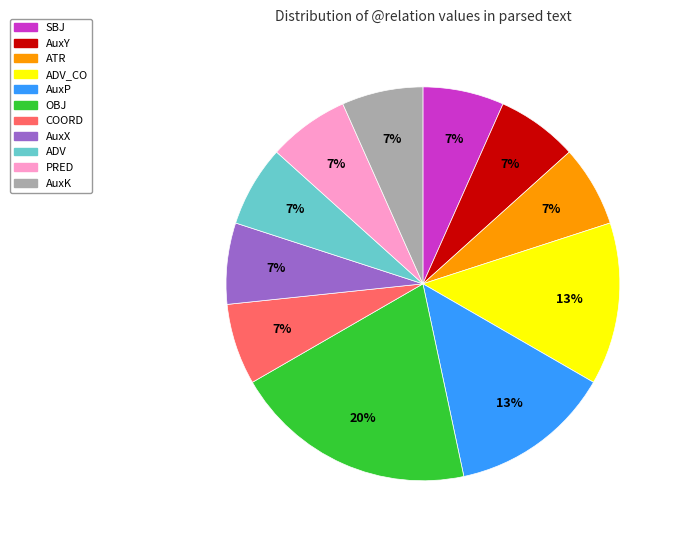

To the nearest percent, what is the difference between the largest and smallest slice percentages?

13%